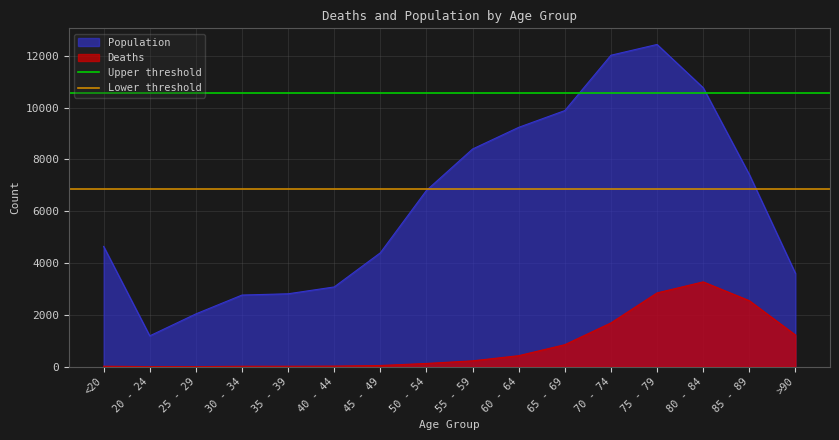

What is the sum of all Lower threshold values?

13677.4